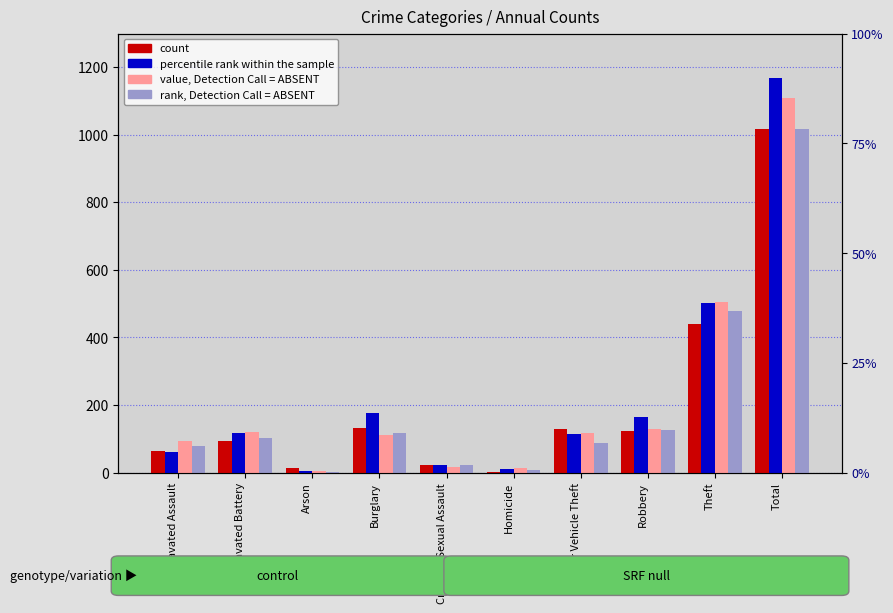

List the series in order of their peak value, highest first.

percentile rank within the sample, value, Detection Call = ABSENT, count, rank, Detection Call = ABSENT